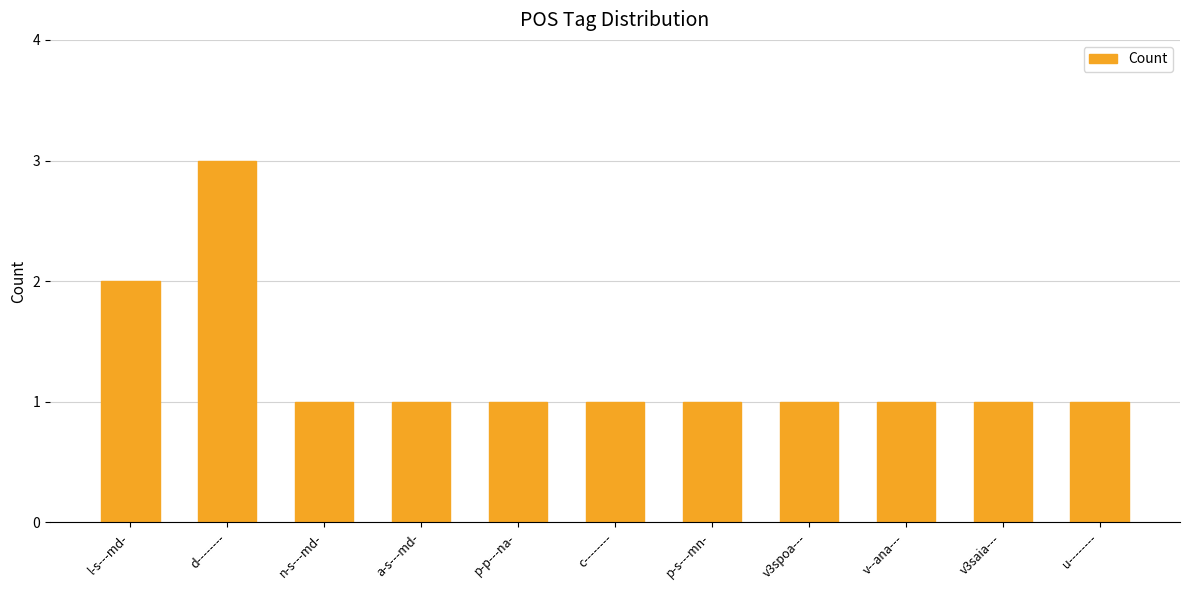

Reading left to right, transcribe all the data shown in this chart.

2	3	1	1	1	1	1	1	1	1	1